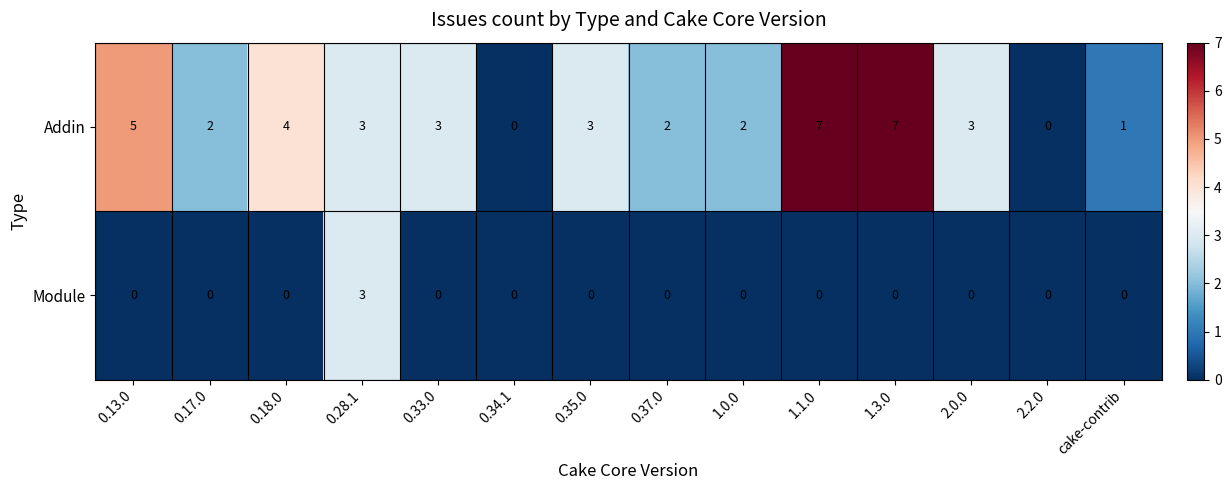

Which series has the largest total across all categories?

Addin